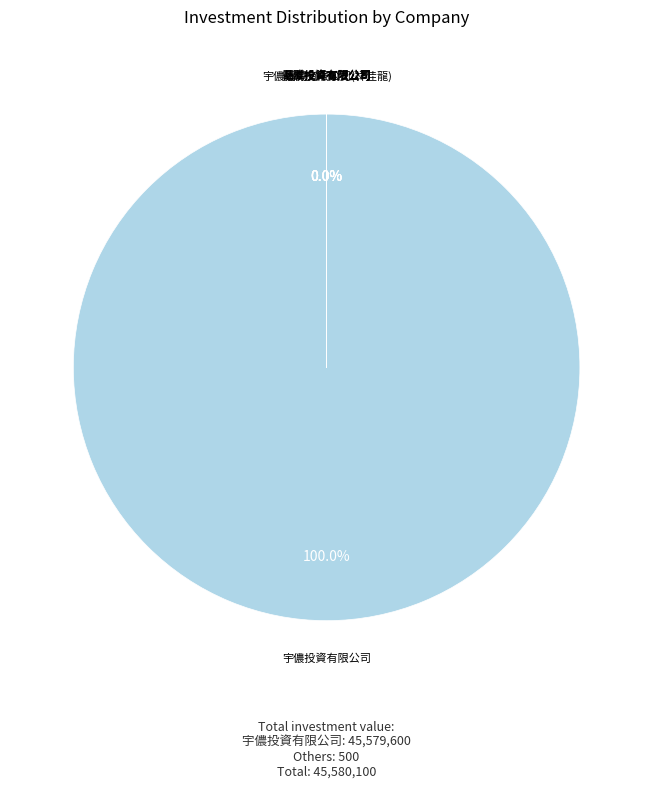

The 乃成投資有限公司 slice represents 0% of the pie. True or false?

True